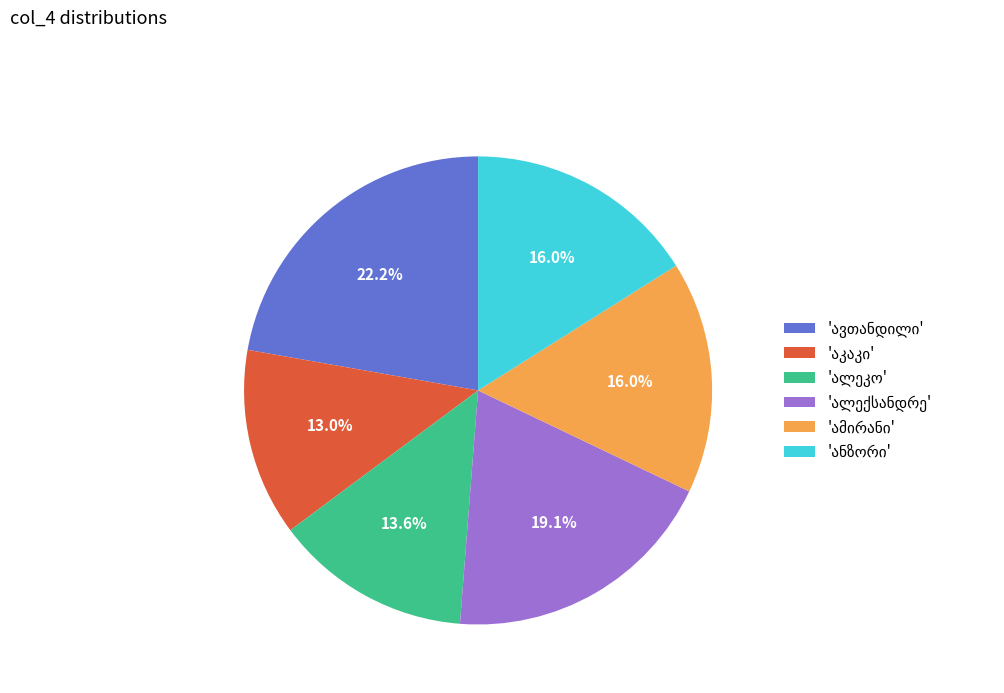

Does any single category account for the majority?

No